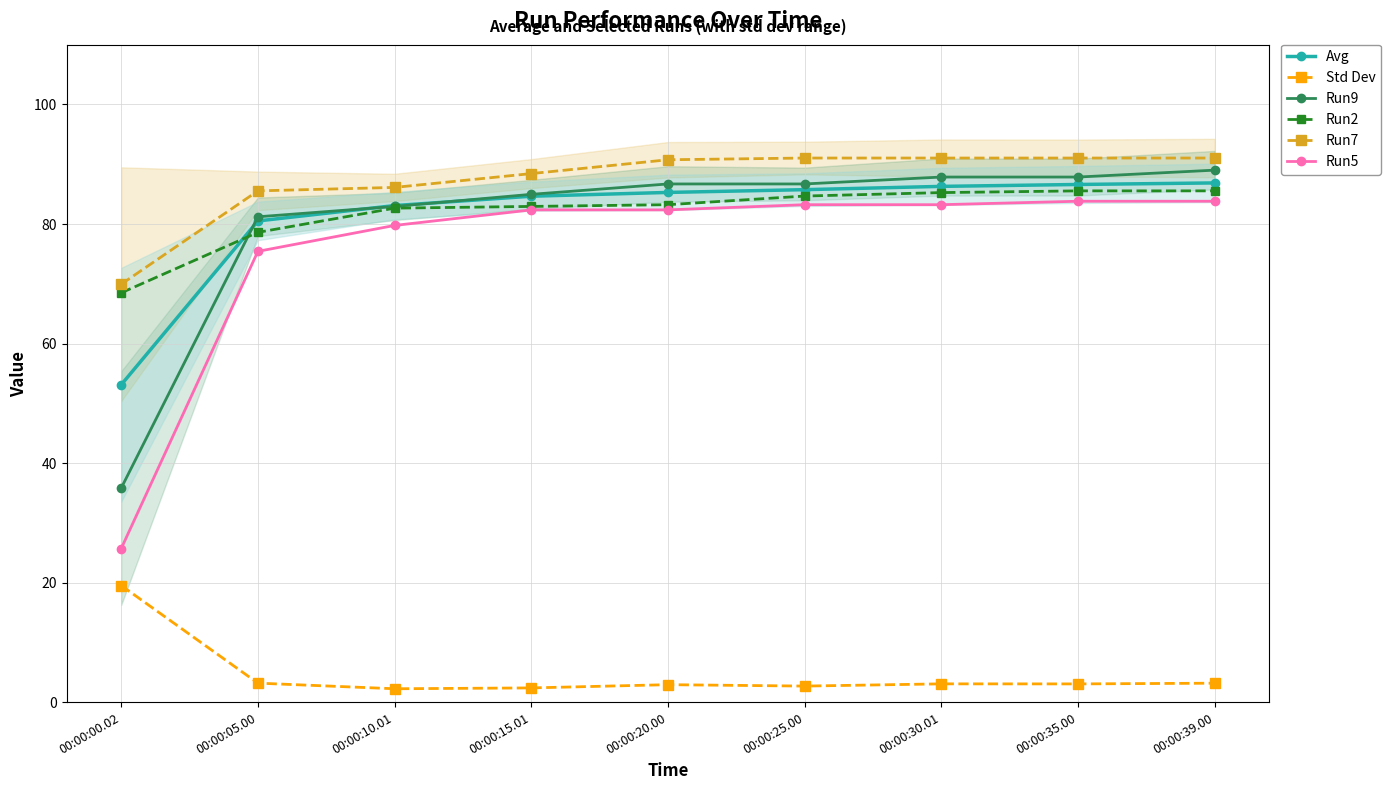

Is this an area chart (filled region under the line)?

No